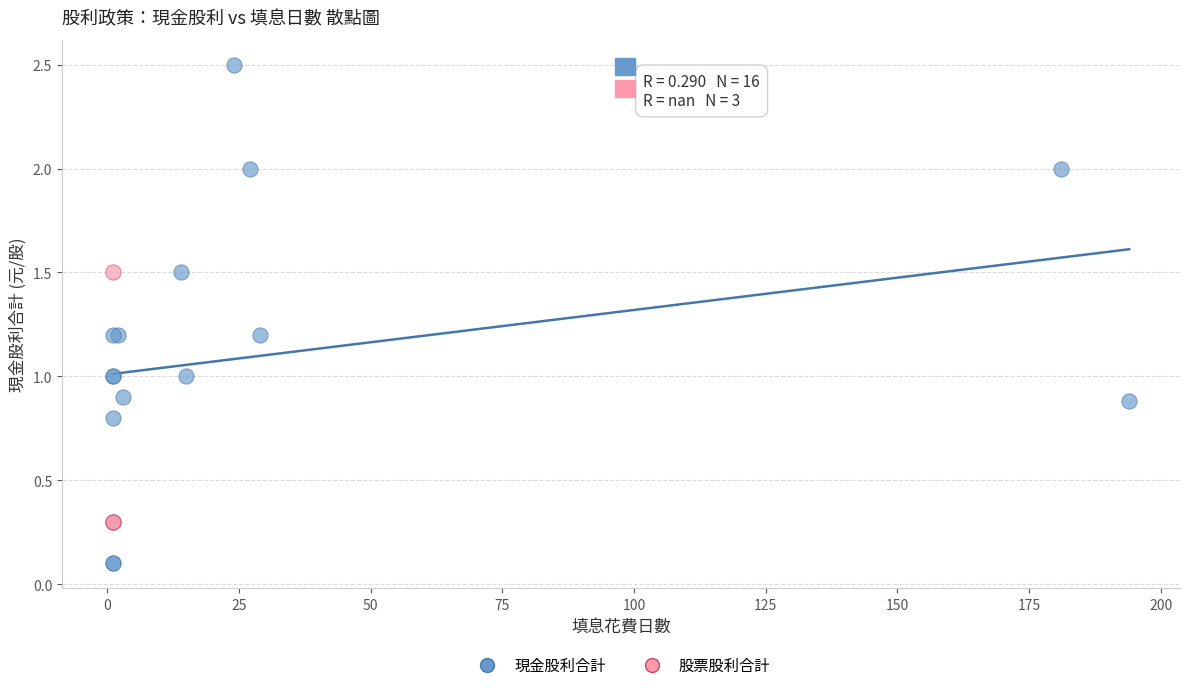

Which series has the largest Y range (max minus min)?

現金股利合計